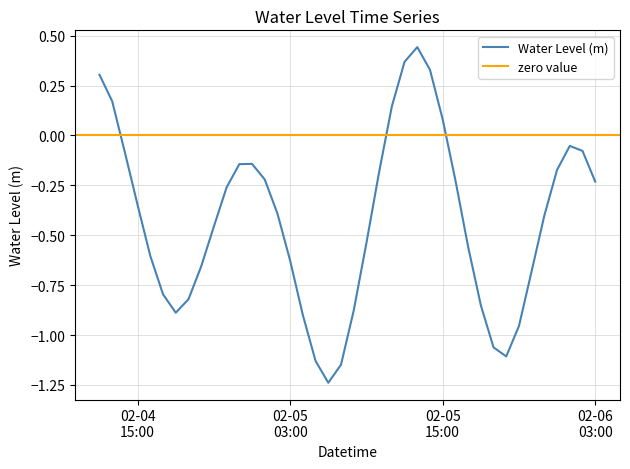

How many lines are shown in the chart?

1